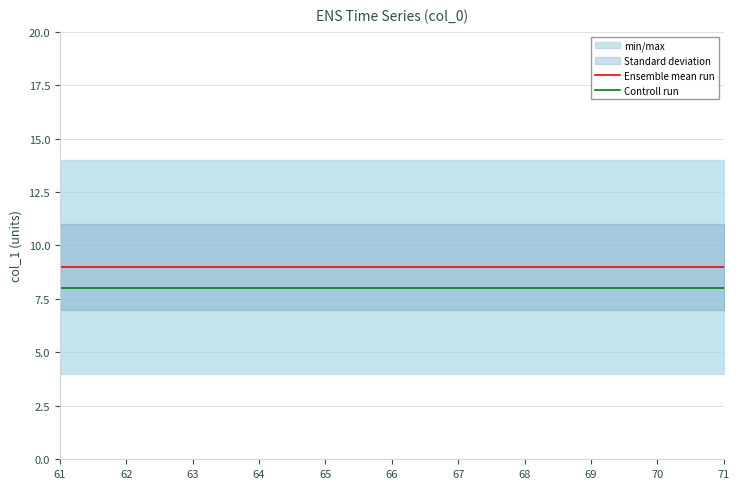

The Ensemble mean run series shows 4 at 62. True or false?

False